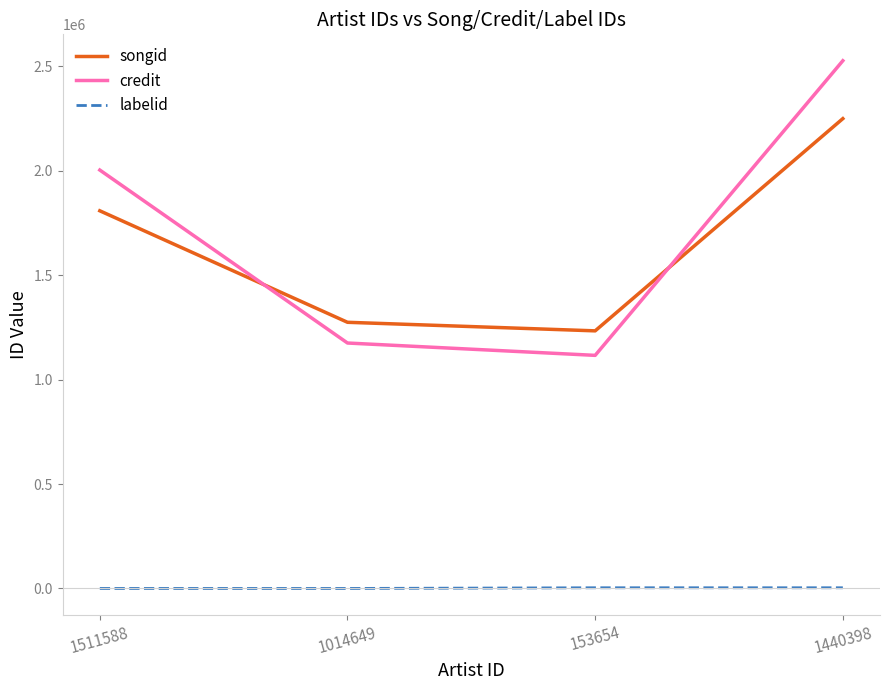

How many positive values does the labelid series have?

2